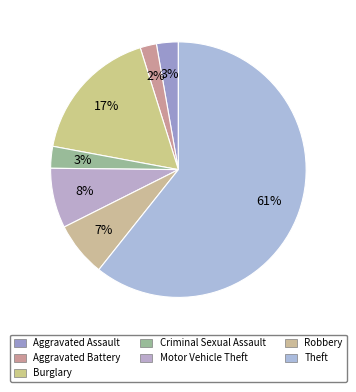

Between Motor Vehicle Theft and Burglary, which is larger?

Burglary